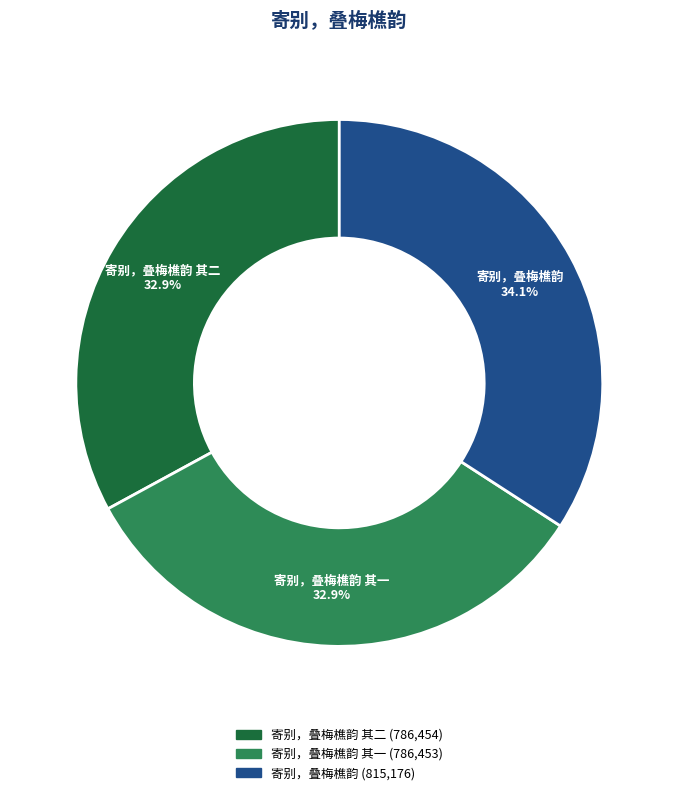

Is there any slice that represents more than half of the pie?

No